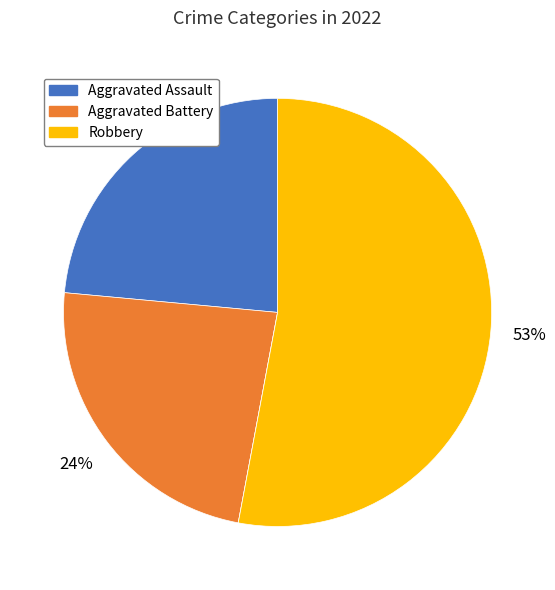

To the nearest percent, what is the average slice percentage?

25%